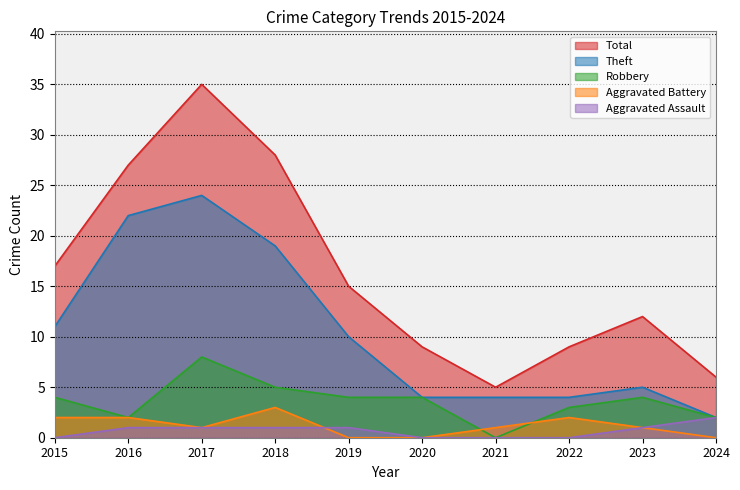

Reading left to right, extract all data points from this chart.

Robbery: 4	2	8	5	4	4	0	3	4	2
Theft: 11	22	24	19	10	4	4	4	5	2
Aggravated Battery: 2	2	1	3	0	0	1	2	1	0
Aggravated Assault: 0	1	1	1	1	0	0	0	1	2
Total: 17	27	35	28	15	9	5	9	12	6